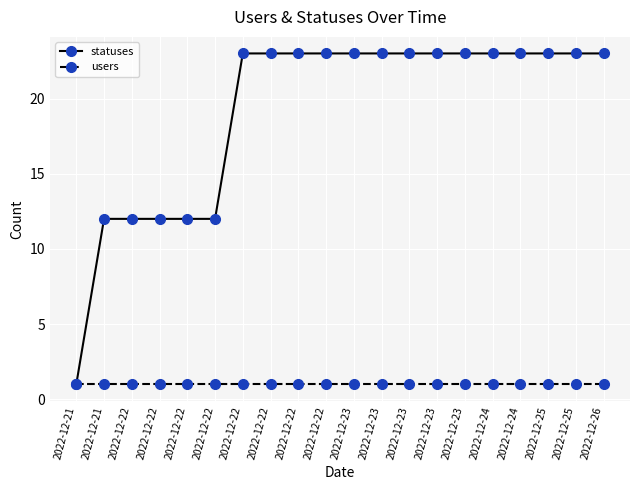

What is the value of the users point at the 19th from the left?

1